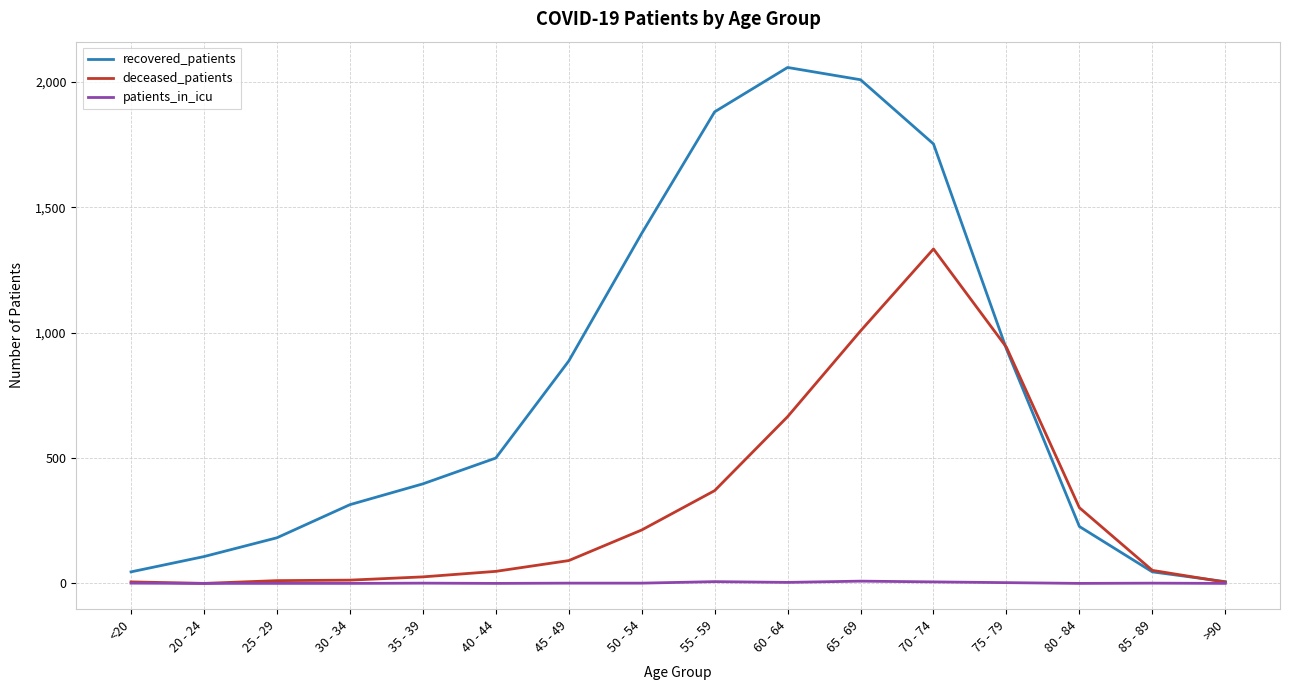

Rank the series at 55 - 59 from highest to lowest value.

recovered_patients, deceased_patients, patients_in_icu